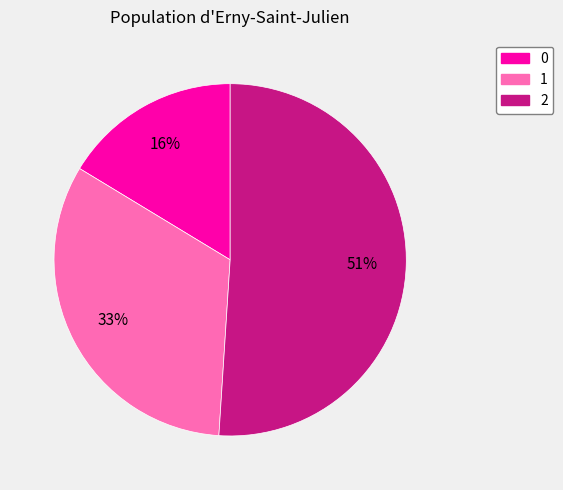

Rank the categories by value from highest to lowest.

2, 1, 0